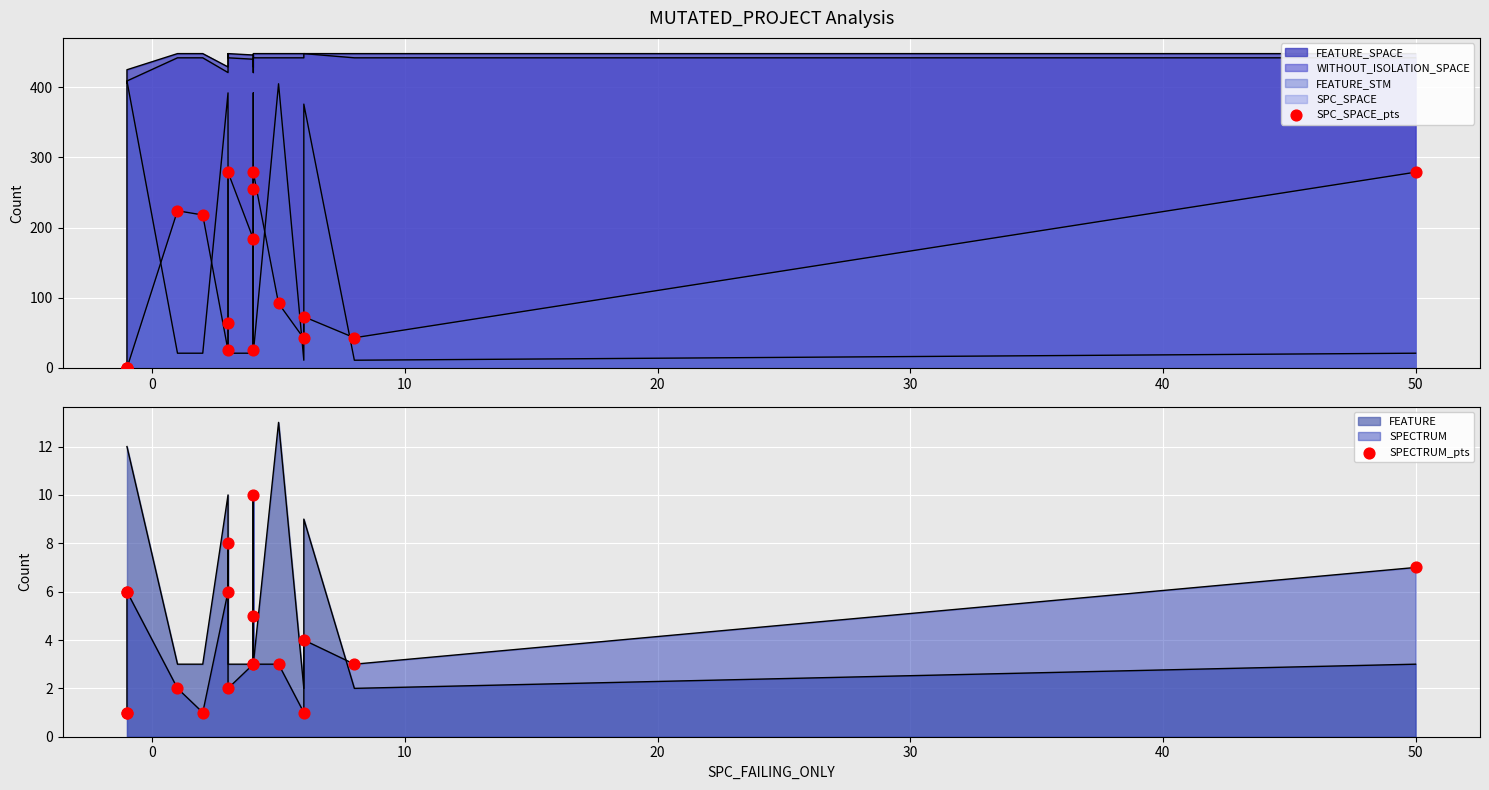

Is the value of SPECTRUM_pts at 11 greater than the value of SPC_SPACE_pts at 30?

No